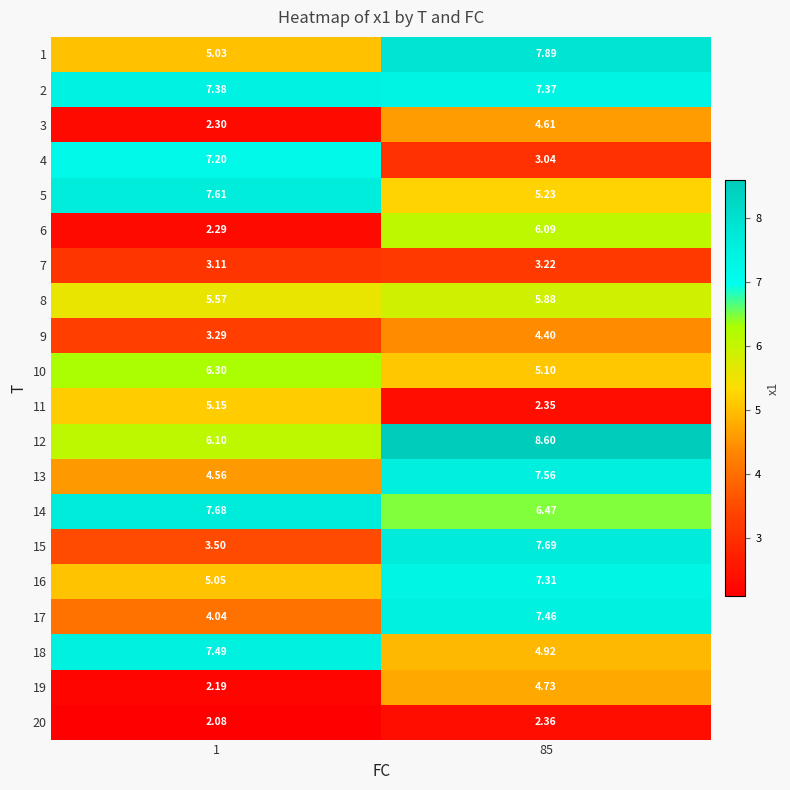

Is the value of 6 at 85 greater than the value of 8 at 1?

Yes